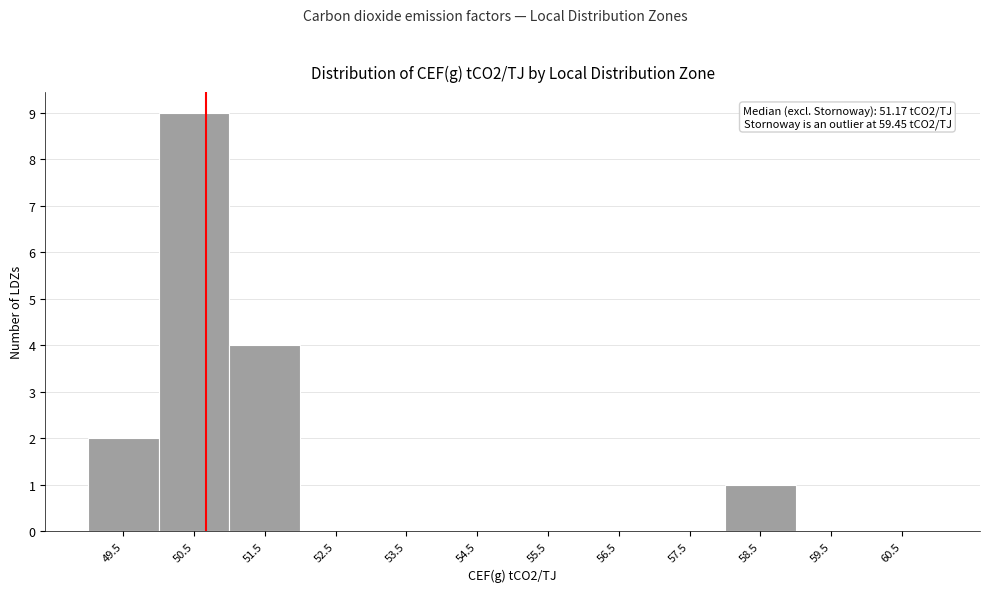

Reading left to right, transcribe all the data shown in this chart.

49.5=2	50.5=9	51.5=4	52.5=0	53.5=0	54.5=0	55.5=0	56.5=0	57.5=0	58.5=1	59.5=0	60.5=0